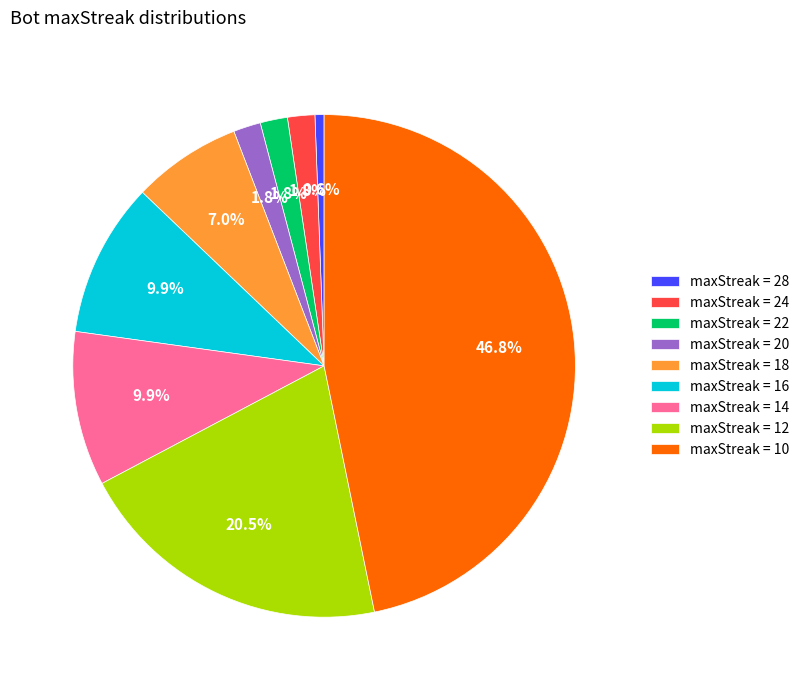

Which category has the biggest portion of the pie?

maxStreak = 10